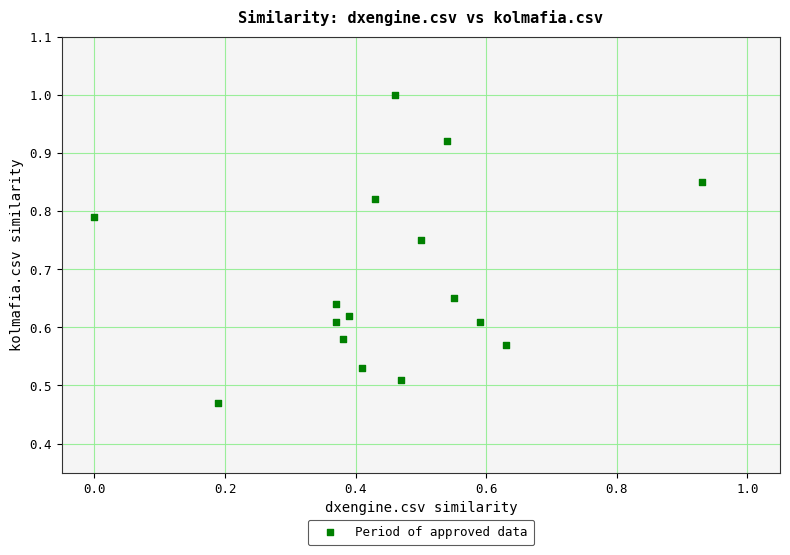

How many data points are displayed?

16